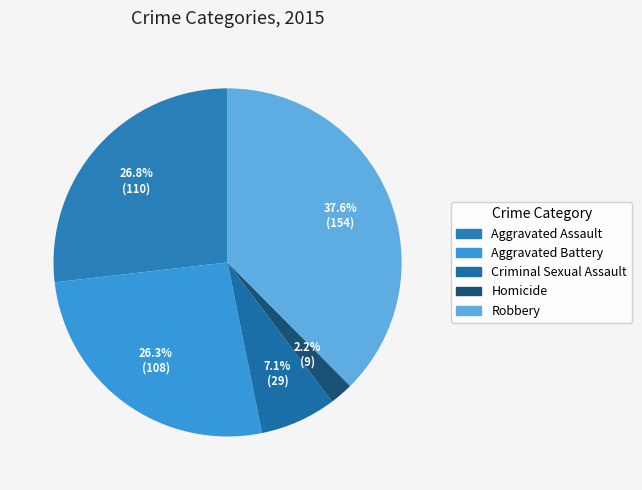

Does Criminal Sexual Assault account for over 50% of the chart?

No